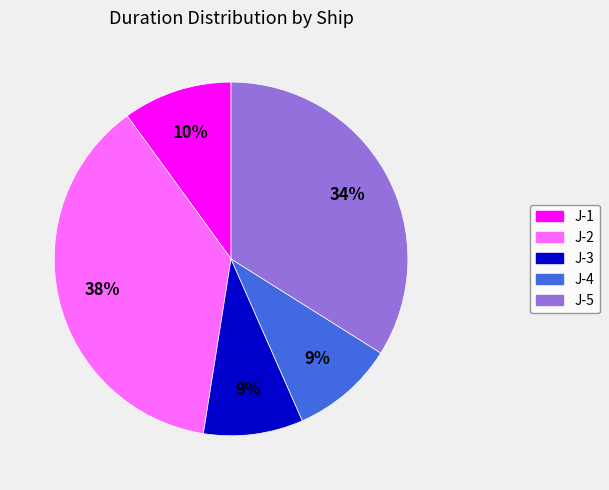

What is the ratio of the value at J-5 to the value at J-2?

0.9